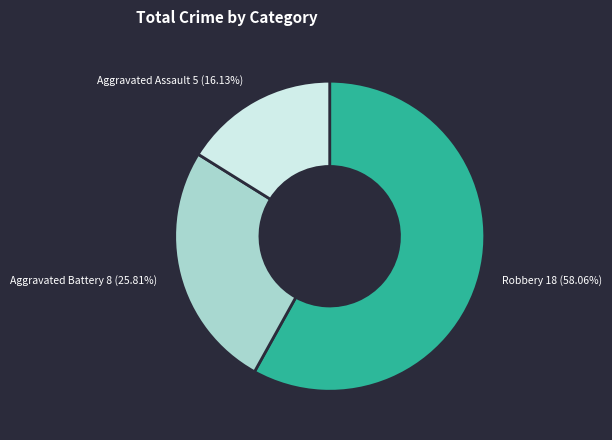

Count the number of slices in the pie.

3